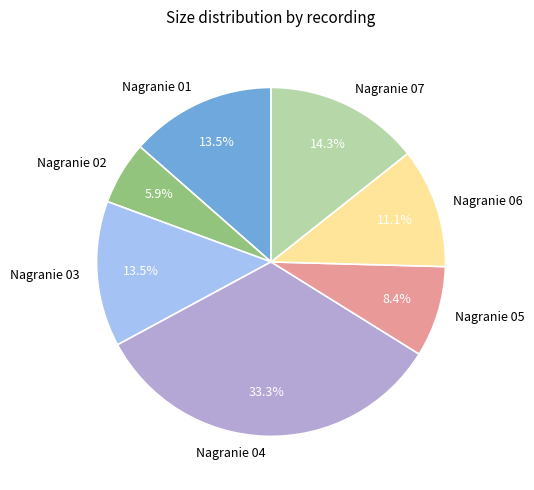

Which slice is the largest?

Nagranie 04